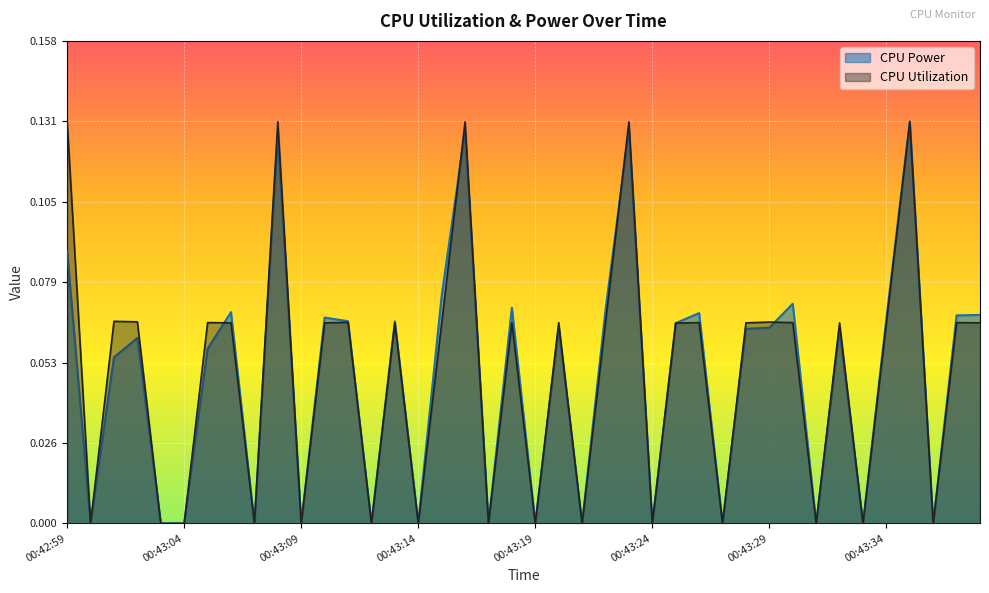

The CPU Utilization series shows 0.0 at 00:43:13. True or false?

False